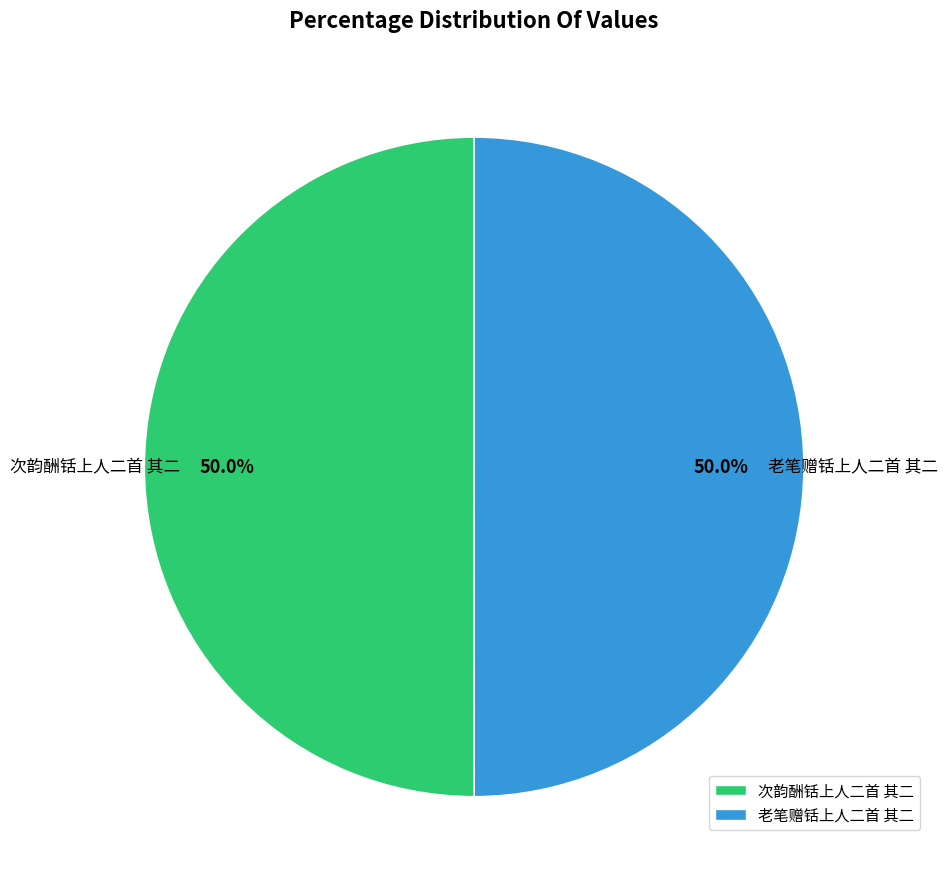

Is the sum of 老笔赠铦上人二首 其二 and 次韵酬铦上人二首 其二 greater than half?

Yes